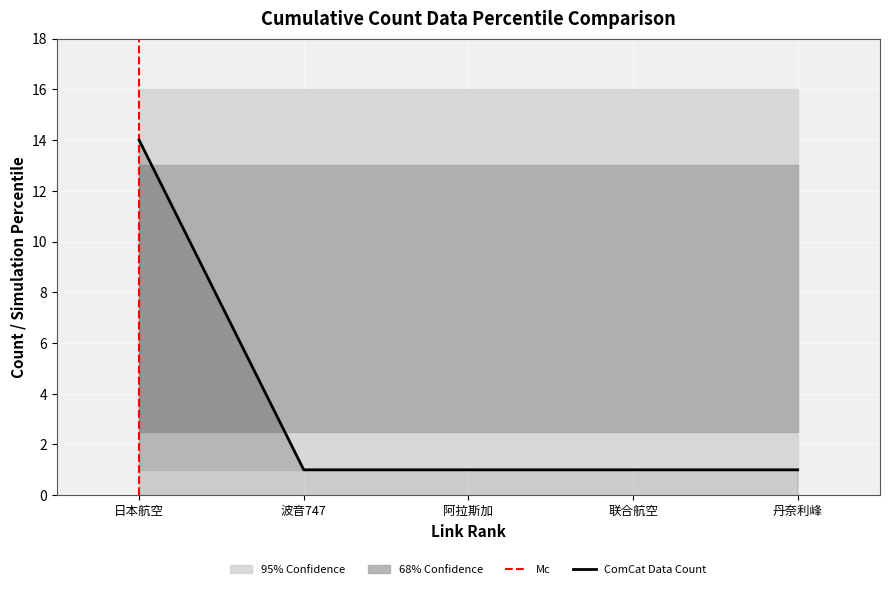

Between 联合航空 and 丹奈利峰, which is larger?

联合航空